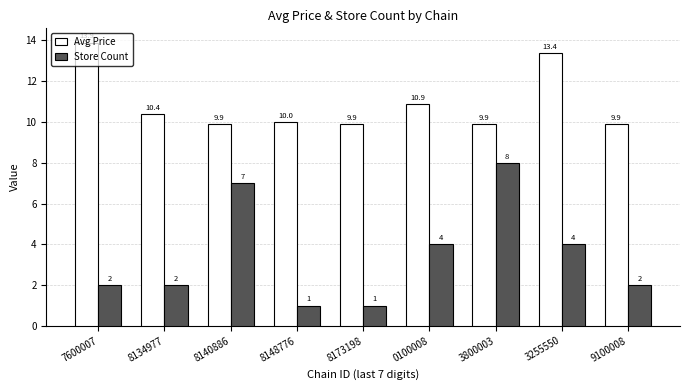

Reading left to right, extract all data points from this chart.

Avg Price: 7600007=13.9	8134977=10.4	8140886=9.9	8148776=10.0	8173198=9.9	0100008=10.9	3800003=9.9	3255550=13.4	9100008=9.9
Store Count: 7600007=2.0	8134977=2.0	8140886=7.0	8148776=1.0	8173198=1.0	0100008=4.0	3800003=8.0	3255550=4.0	9100008=2.0